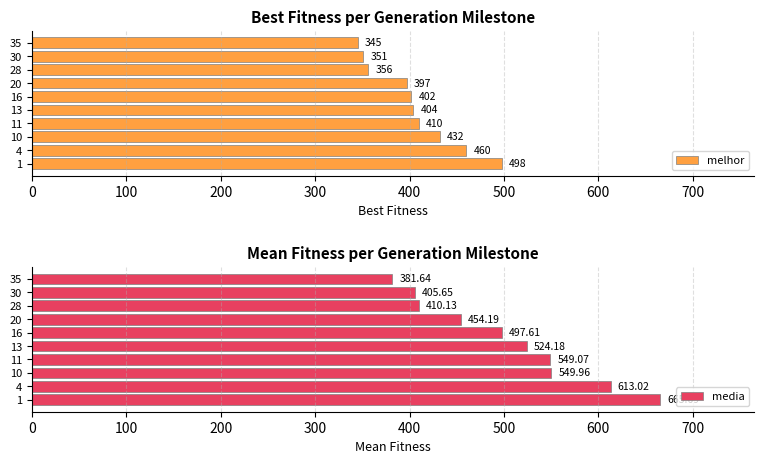

What is the sum of all melhor values?

4055